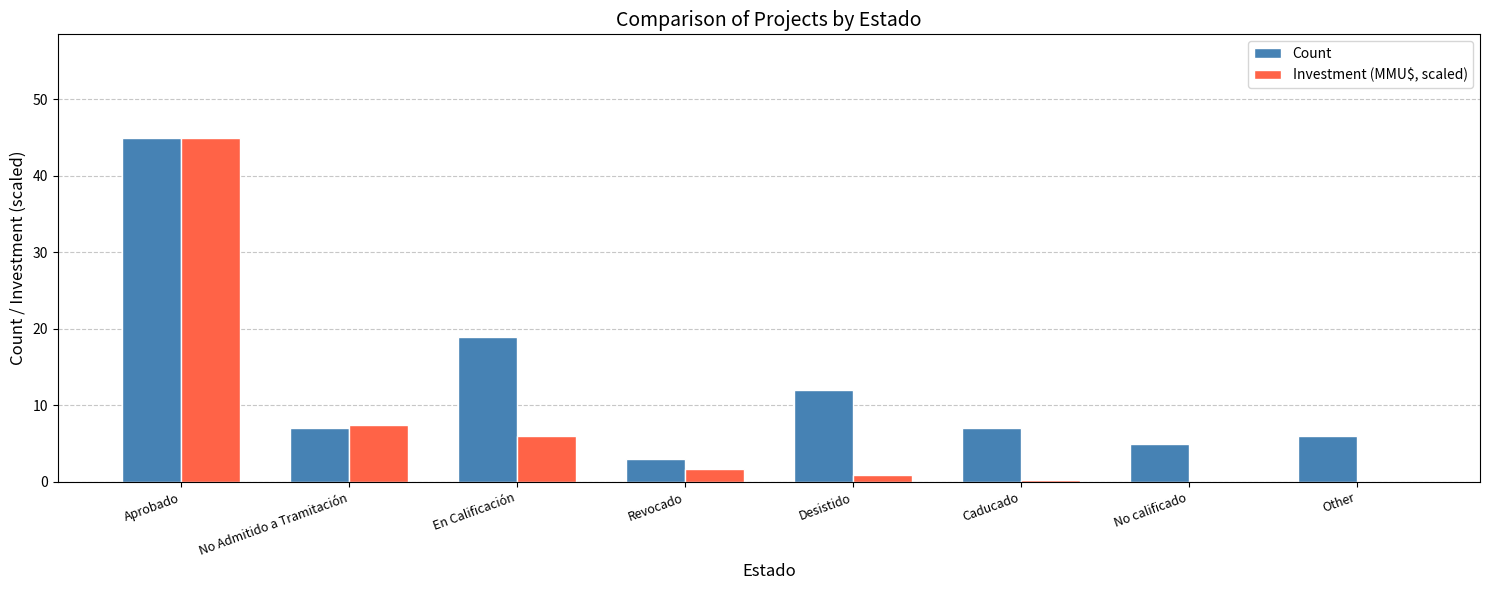

Which series changed the most between Desistido and Other?

Count